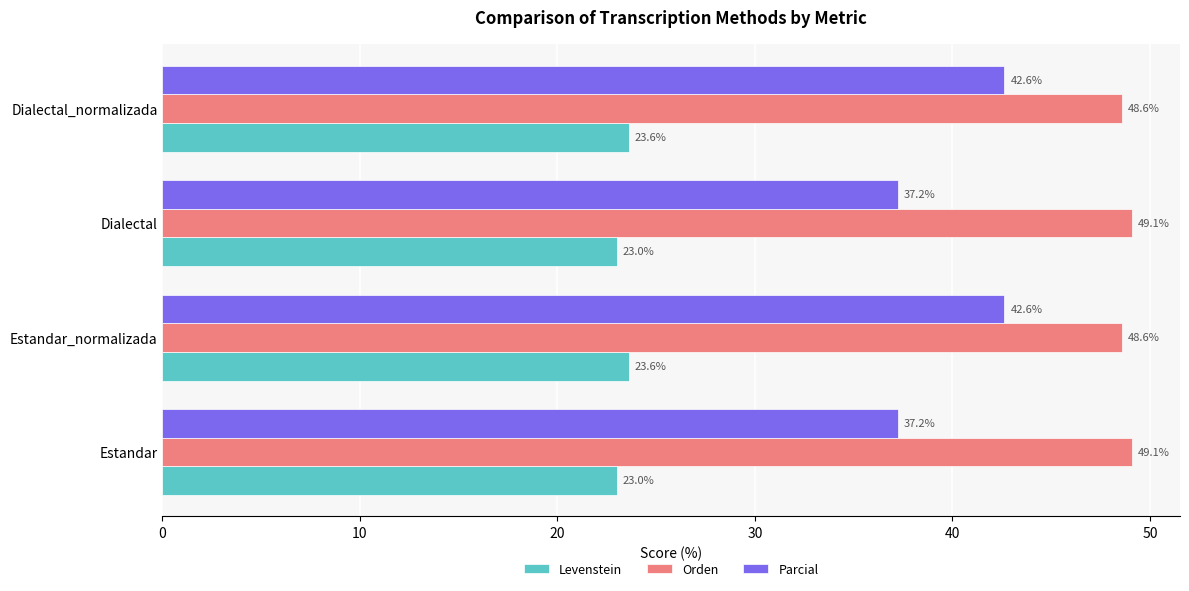

Between Estandar and Estandar_normalizada, which series saw the biggest shift?

Parcial